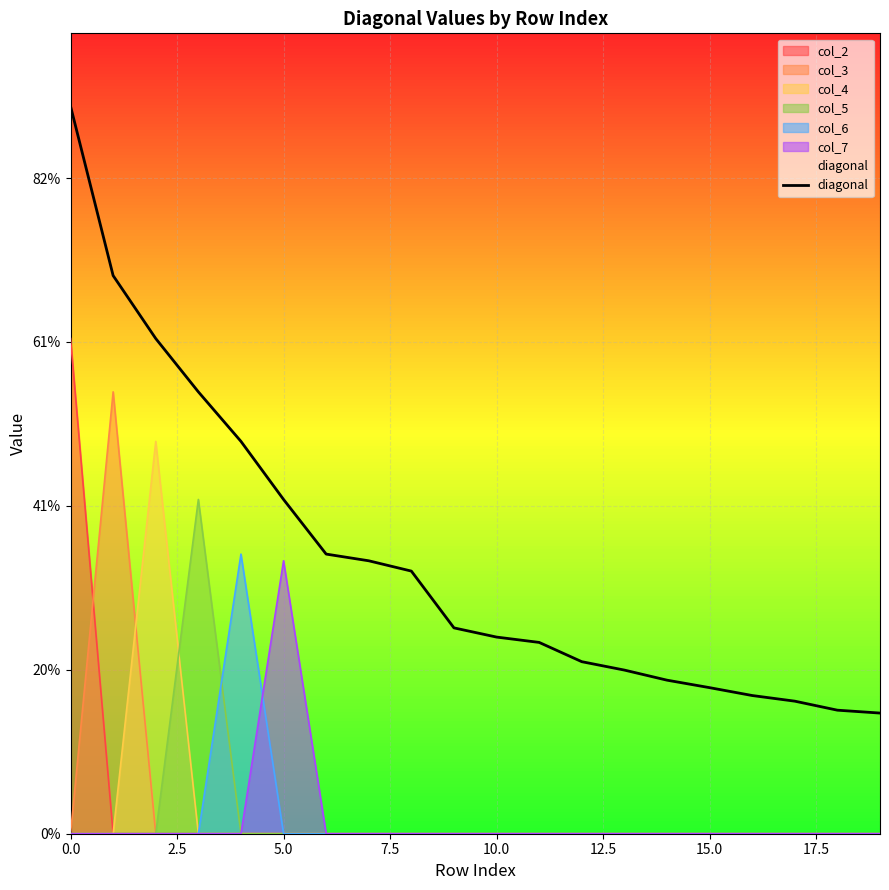

Where is the data nearest to the value 0?

19